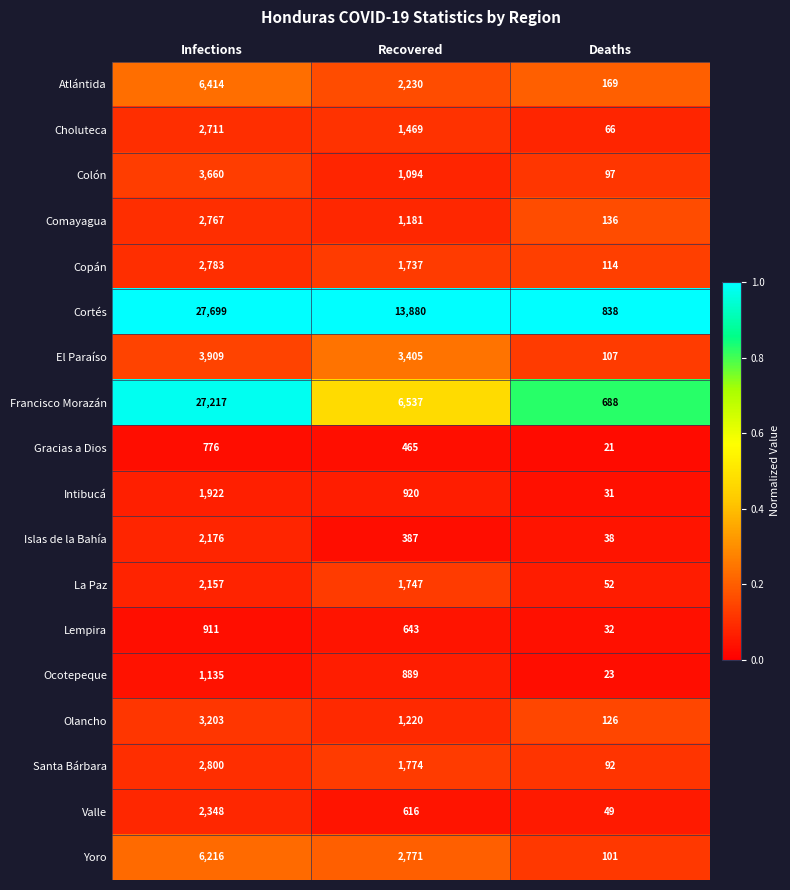

At Deaths, list the series in order from smallest to largest.

Gracias a Dios, Ocotepeque, Intibucá, Lempira, Islas de la Bahía, Valle, La Paz, Choluteca, Santa Bárbara, Colón, Yoro, El Paraíso, Copán, Olancho, Comayagua, Atlántida, Francisco Morazán, Cortés